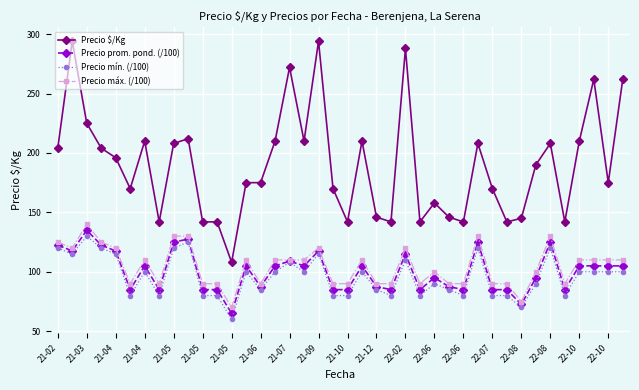

What is the value of the Precio prom. pond. (/100) point at the 38th from the left?

105.0